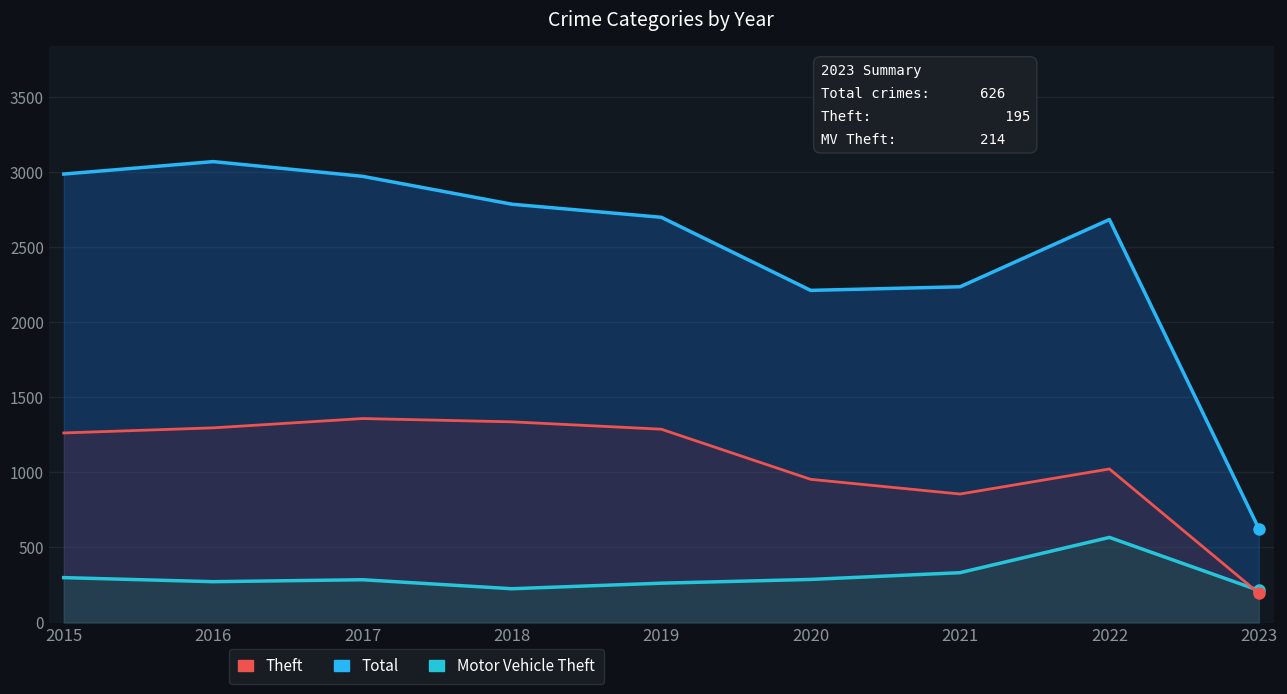

Does the chart have visible grid lines?

Yes